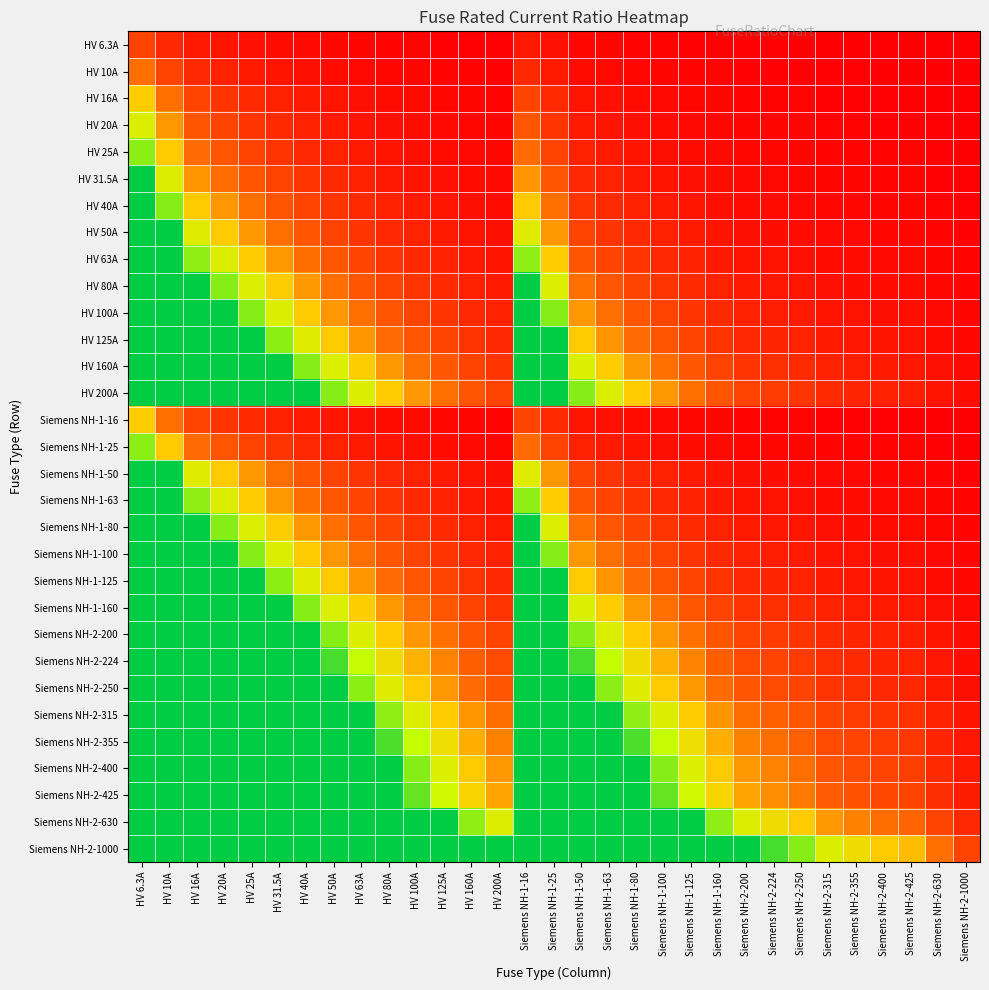

Reading left to right, what are all the values shown in this chart?

HV 6.3A: HV 6.3A=0.2	HV 10A=0.1	HV 16A=0.1	HV 20A=0.1	HV 25A=0.1	HV 31.5A=0.0	HV 40A=0.0	HV 50A=0.0	HV 63A=0.0	HV 80A=0.0	HV 100A=0.0	HV 125A=0.0	HV 160A=0.0	HV 200A=0.0	Siemens NH-1-16=0.1	Siemens NH-1-25=0.1	Siemens NH-1-50=0.0	Siemens NH-1-63=0.0	Siemens NH-1-80=0.0	Siemens NH-1-100=0.0	Siemens NH-1-125=0.0	Siemens NH-1-160=0.0	Siemens NH-2-200=0.0	Siemens NH-2-224=0.0	Siemens NH-2-250=0.0	Siemens NH-2-315=0.0	Siemens NH-2-355=0.0	Siemens NH-2-400=0.0	Siemens NH-2-425=0.0	Siemens NH-2-630=0.0	Siemens NH-2-1000=0.0
HV 10A: HV 6.3A=0.3	HV 10A=0.2	HV 16A=0.1	HV 20A=0.1	HV 25A=0.1	HV 31.5A=0.1	HV 40A=0.1	HV 50A=0.0	HV 63A=0.0	HV 80A=0.0	HV 100A=0.0	HV 125A=0.0	HV 160A=0.0	HV 200A=0.0	Siemens NH-1-16=0.1	Siemens NH-1-25=0.1	Siemens NH-1-50=0.0	Siemens NH-1-63=0.0	Siemens NH-1-80=0.0	Siemens NH-1-100=0.0	Siemens NH-1-125=0.0	Siemens NH-1-160=0.0	Siemens NH-2-200=0.0	Siemens NH-2-224=0.0	Siemens NH-2-250=0.0	Siemens NH-2-315=0.0	Siemens NH-2-355=0.0	Siemens NH-2-400=0.0	Siemens NH-2-425=0.0	Siemens NH-2-630=0.0	Siemens NH-2-1000=0.0
HV 16A: HV 6.3A=0.5	HV 10A=0.3	HV 16A=0.2	HV 20A=0.2	HV 25A=0.1	HV 31.5A=0.1	HV 40A=0.1	HV 50A=0.1	HV 63A=0.1	HV 80A=0.0	HV 100A=0.0	HV 125A=0.0	HV 160A=0.0	HV 200A=0.0	Siemens NH-1-16=0.2	Siemens NH-1-25=0.1	Siemens NH-1-50=0.1	Siemens NH-1-63=0.1	Siemens NH-1-80=0.0	Siemens NH-1-100=0.0	Siemens NH-1-125=0.0	Siemens NH-1-160=0.0	Siemens NH-2-200=0.0	Siemens NH-2-224=0.0	Siemens NH-2-250=0.0	Siemens NH-2-315=0.0	Siemens NH-2-355=0.0	Siemens NH-2-400=0.0	Siemens NH-2-425=0.0	Siemens NH-2-630=0.0	Siemens NH-2-1000=0.0
HV 20A: HV 6.3A=0.6	HV 10A=0.4	HV 16A=0.2	HV 20A=0.2	HV 25A=0.2	HV 31.5A=0.1	HV 40A=0.1	HV 50A=0.1	HV 63A=0.1	HV 80A=0.1	HV 100A=0.0	HV 125A=0.0	HV 160A=0.0	HV 200A=0.0	Siemens NH-1-16=0.2	Siemens NH-1-25=0.2	Siemens NH-1-50=0.1	Siemens NH-1-63=0.1	Siemens NH-1-80=0.1	Siemens NH-1-100=0.0	Siemens NH-1-125=0.0	Siemens NH-1-160=0.0	Siemens NH-2-200=0.0	Siemens NH-2-224=0.0	Siemens NH-2-250=0.0	Siemens NH-2-315=0.0	Siemens NH-2-355=0.0	Siemens NH-2-400=0.0	Siemens NH-2-425=0.0	Siemens NH-2-630=0.0	Siemens NH-2-1000=0.0
HV 25A: HV 6.3A=0.8	HV 10A=0.5	HV 16A=0.3	HV 20A=0.2	HV 25A=0.2	HV 31.5A=0.2	HV 40A=0.1	HV 50A=0.1	HV 63A=0.1	HV 80A=0.1	HV 100A=0.1	HV 125A=0.0	HV 160A=0.0	HV 200A=0.0	Siemens NH-1-16=0.3	Siemens NH-1-25=0.2	Siemens NH-1-50=0.1	Siemens NH-1-63=0.1	Siemens NH-1-80=0.1	Siemens NH-1-100=0.1	Siemens NH-1-125=0.0	Siemens NH-1-160=0.0	Siemens NH-2-200=0.0	Siemens NH-2-224=0.0	Siemens NH-2-250=0.0	Siemens NH-2-315=0.0	Siemens NH-2-355=0.0	Siemens NH-2-400=0.0	Siemens NH-2-425=0.0	Siemens NH-2-630=0.0	Siemens NH-2-1000=0.0
HV 31.5A: HV 6.3A=1.0	HV 10A=0.6	HV 16A=0.4	HV 20A=0.3	HV 25A=0.3	HV 31.5A=0.2	HV 40A=0.2	HV 50A=0.1	HV 63A=0.1	HV 80A=0.1	HV 100A=0.1	HV 125A=0.1	HV 160A=0.0	HV 200A=0.0	Siemens NH-1-16=0.4	Siemens NH-1-25=0.3	Siemens NH-1-50=0.1	Siemens NH-1-63=0.1	Siemens NH-1-80=0.1	Siemens NH-1-100=0.1	Siemens NH-1-125=0.1	Siemens NH-1-160=0.0	Siemens NH-2-200=0.0	Siemens NH-2-224=0.0	Siemens NH-2-250=0.0	Siemens NH-2-315=0.0	Siemens NH-2-355=0.0	Siemens NH-2-400=0.0	Siemens NH-2-425=0.0	Siemens NH-2-630=0.0	Siemens NH-2-1000=0.0
HV 40A: HV 6.3A=1.0	HV 10A=0.8	HV 16A=0.5	HV 20A=0.4	HV 25A=0.3	HV 31.5A=0.3	HV 40A=0.2	HV 50A=0.2	HV 63A=0.1	HV 80A=0.1	HV 100A=0.1	HV 125A=0.1	HV 160A=0.1	HV 200A=0.0	Siemens NH-1-16=0.5	Siemens NH-1-25=0.3	Siemens NH-1-50=0.2	Siemens NH-1-63=0.1	Siemens NH-1-80=0.1	Siemens NH-1-100=0.1	Siemens NH-1-125=0.1	Siemens NH-1-160=0.1	Siemens NH-2-200=0.0	Siemens NH-2-224=0.0	Siemens NH-2-250=0.0	Siemens NH-2-315=0.0	Siemens NH-2-355=0.0	Siemens NH-2-400=0.0	Siemens NH-2-425=0.0	Siemens NH-2-630=0.0	Siemens NH-2-1000=0.0
HV 50A: HV 6.3A=1.0	HV 10A=1.0	HV 16A=0.6	HV 20A=0.5	HV 25A=0.4	HV 31.5A=0.3	HV 40A=0.2	HV 50A=0.2	HV 63A=0.2	HV 80A=0.1	HV 100A=0.1	HV 125A=0.1	HV 160A=0.1	HV 200A=0.1	Siemens NH-1-16=0.6	Siemens NH-1-25=0.4	Siemens NH-1-50=0.2	Siemens NH-1-63=0.2	Siemens NH-1-80=0.1	Siemens NH-1-100=0.1	Siemens NH-1-125=0.1	Siemens NH-1-160=0.1	Siemens NH-2-200=0.1	Siemens NH-2-224=0.0	Siemens NH-2-250=0.0	Siemens NH-2-315=0.0	Siemens NH-2-355=0.0	Siemens NH-2-400=0.0	Siemens NH-2-425=0.0	Siemens NH-2-630=0.0	Siemens NH-2-1000=0.0
HV 63A: HV 6.3A=1.0	HV 10A=1.0	HV 16A=0.8	HV 20A=0.6	HV 25A=0.5	HV 31.5A=0.4	HV 40A=0.3	HV 50A=0.3	HV 63A=0.2	HV 80A=0.2	HV 100A=0.1	HV 125A=0.1	HV 160A=0.1	HV 200A=0.1	Siemens NH-1-16=0.8	Siemens NH-1-25=0.5	Siemens NH-1-50=0.3	Siemens NH-1-63=0.2	Siemens NH-1-80=0.2	Siemens NH-1-100=0.1	Siemens NH-1-125=0.1	Siemens NH-1-160=0.1	Siemens NH-2-200=0.1	Siemens NH-2-224=0.1	Siemens NH-2-250=0.1	Siemens NH-2-315=0.0	Siemens NH-2-355=0.0	Siemens NH-2-400=0.0	Siemens NH-2-425=0.0	Siemens NH-2-630=0.0	Siemens NH-2-1000=0.0
HV 80A: HV 6.3A=1.0	HV 10A=1.0	HV 16A=1.0	HV 20A=0.8	HV 25A=0.6	HV 31.5A=0.5	HV 40A=0.4	HV 50A=0.3	HV 63A=0.3	HV 80A=0.2	HV 100A=0.2	HV 125A=0.1	HV 160A=0.1	HV 200A=0.1	Siemens NH-1-16=1.0	Siemens NH-1-25=0.6	Siemens NH-1-50=0.3	Siemens NH-1-63=0.3	Siemens NH-1-80=0.2	Siemens NH-1-100=0.2	Siemens NH-1-125=0.1	Siemens NH-1-160=0.1	Siemens NH-2-200=0.1	Siemens NH-2-224=0.1	Siemens NH-2-250=0.1	Siemens NH-2-315=0.1	Siemens NH-2-355=0.0	Siemens NH-2-400=0.0	Siemens NH-2-425=0.0	Siemens NH-2-630=0.0	Siemens NH-2-1000=0.0
HV 100A: HV 6.3A=1.0	HV 10A=1.0	HV 16A=1.0	HV 20A=1.0	HV 25A=0.8	HV 31.5A=0.6	HV 40A=0.5	HV 50A=0.4	HV 63A=0.3	HV 80A=0.2	HV 100A=0.2	HV 125A=0.2	HV 160A=0.1	HV 200A=0.1	Siemens NH-1-16=1.0	Siemens NH-1-25=0.8	Siemens NH-1-50=0.4	Siemens NH-1-63=0.3	Siemens NH-1-80=0.2	Siemens NH-1-100=0.2	Siemens NH-1-125=0.2	Siemens NH-1-160=0.1	Siemens NH-2-200=0.1	Siemens NH-2-224=0.1	Siemens NH-2-250=0.1	Siemens NH-2-315=0.1	Siemens NH-2-355=0.1	Siemens NH-2-400=0.1	Siemens NH-2-425=0.0	Siemens NH-2-630=0.0	Siemens NH-2-1000=0.0
HV 125A: HV 6.3A=1.0	HV 10A=1.0	HV 16A=1.0	HV 20A=1.0	HV 25A=1.0	HV 31.5A=0.8	HV 40A=0.6	HV 50A=0.5	HV 63A=0.4	HV 80A=0.3	HV 100A=0.2	HV 125A=0.2	HV 160A=0.2	HV 200A=0.1	Siemens NH-1-16=1.0	Siemens NH-1-25=1.0	Siemens NH-1-50=0.5	Siemens NH-1-63=0.4	Siemens NH-1-80=0.3	Siemens NH-1-100=0.2	Siemens NH-1-125=0.2	Siemens NH-1-160=0.2	Siemens NH-2-200=0.1	Siemens NH-2-224=0.1	Siemens NH-2-250=0.1	Siemens NH-2-315=0.1	Siemens NH-2-355=0.1	Siemens NH-2-400=0.1	Siemens NH-2-425=0.1	Siemens NH-2-630=0.0	Siemens NH-2-1000=0.0
HV 160A: HV 6.3A=1.0	HV 10A=1.0	HV 16A=1.0	HV 20A=1.0	HV 25A=1.0	HV 31.5A=1.0	HV 40A=0.8	HV 50A=0.6	HV 63A=0.5	HV 80A=0.4	HV 100A=0.3	HV 125A=0.3	HV 160A=0.2	HV 200A=0.2	Siemens NH-1-16=1.0	Siemens NH-1-25=1.0	Siemens NH-1-50=0.6	Siemens NH-1-63=0.5	Siemens NH-1-80=0.4	Siemens NH-1-100=0.3	Siemens NH-1-125=0.3	Siemens NH-1-160=0.2	Siemens NH-2-200=0.2	Siemens NH-2-224=0.1	Siemens NH-2-250=0.1	Siemens NH-2-315=0.1	Siemens NH-2-355=0.1	Siemens NH-2-400=0.1	Siemens NH-2-425=0.1	Siemens NH-2-630=0.1	Siemens NH-2-1000=0.0
HV 200A: HV 6.3A=1.0	HV 10A=1.0	HV 16A=1.0	HV 20A=1.0	HV 25A=1.0	HV 31.5A=1.0	HV 40A=1.0	HV 50A=0.8	HV 63A=0.6	HV 80A=0.5	HV 100A=0.4	HV 125A=0.3	HV 160A=0.2	HV 200A=0.2	Siemens NH-1-16=1.0	Siemens NH-1-25=1.0	Siemens NH-1-50=0.8	Siemens NH-1-63=0.6	Siemens NH-1-80=0.5	Siemens NH-1-100=0.4	Siemens NH-1-125=0.3	Siemens NH-1-160=0.2	Siemens NH-2-200=0.2	Siemens NH-2-224=0.2	Siemens NH-2-250=0.2	Siemens NH-2-315=0.1	Siemens NH-2-355=0.1	Siemens NH-2-400=0.1	Siemens NH-2-425=0.1	Siemens NH-2-630=0.1	Siemens NH-2-1000=0.0
Siemens NH-1-16: HV 6.3A=0.5	HV 10A=0.3	HV 16A=0.2	HV 20A=0.2	HV 25A=0.1	HV 31.5A=0.1	HV 40A=0.1	HV 50A=0.1	HV 63A=0.1	HV 80A=0.0	HV 100A=0.0	HV 125A=0.0	HV 160A=0.0	HV 200A=0.0	Siemens NH-1-16=0.2	Siemens NH-1-25=0.1	Siemens NH-1-50=0.1	Siemens NH-1-63=0.1	Siemens NH-1-80=0.0	Siemens NH-1-100=0.0	Siemens NH-1-125=0.0	Siemens NH-1-160=0.0	Siemens NH-2-200=0.0	Siemens NH-2-224=0.0	Siemens NH-2-250=0.0	Siemens NH-2-315=0.0	Siemens NH-2-355=0.0	Siemens NH-2-400=0.0	Siemens NH-2-425=0.0	Siemens NH-2-630=0.0	Siemens NH-2-1000=0.0
Siemens NH-1-25: HV 6.3A=0.8	HV 10A=0.5	HV 16A=0.3	HV 20A=0.2	HV 25A=0.2	HV 31.5A=0.2	HV 40A=0.1	HV 50A=0.1	HV 63A=0.1	HV 80A=0.1	HV 100A=0.1	HV 125A=0.0	HV 160A=0.0	HV 200A=0.0	Siemens NH-1-16=0.3	Siemens NH-1-25=0.2	Siemens NH-1-50=0.1	Siemens NH-1-63=0.1	Siemens NH-1-80=0.1	Siemens NH-1-100=0.1	Siemens NH-1-125=0.0	Siemens NH-1-160=0.0	Siemens NH-2-200=0.0	Siemens NH-2-224=0.0	Siemens NH-2-250=0.0	Siemens NH-2-315=0.0	Siemens NH-2-355=0.0	Siemens NH-2-400=0.0	Siemens NH-2-425=0.0	Siemens NH-2-630=0.0	Siemens NH-2-1000=0.0
Siemens NH-1-50: HV 6.3A=1.0	HV 10A=1.0	HV 16A=0.6	HV 20A=0.5	HV 25A=0.4	HV 31.5A=0.3	HV 40A=0.2	HV 50A=0.2	HV 63A=0.2	HV 80A=0.1	HV 100A=0.1	HV 125A=0.1	HV 160A=0.1	HV 200A=0.1	Siemens NH-1-16=0.6	Siemens NH-1-25=0.4	Siemens NH-1-50=0.2	Siemens NH-1-63=0.2	Siemens NH-1-80=0.1	Siemens NH-1-100=0.1	Siemens NH-1-125=0.1	Siemens NH-1-160=0.1	Siemens NH-2-200=0.1	Siemens NH-2-224=0.0	Siemens NH-2-250=0.0	Siemens NH-2-315=0.0	Siemens NH-2-355=0.0	Siemens NH-2-400=0.0	Siemens NH-2-425=0.0	Siemens NH-2-630=0.0	Siemens NH-2-1000=0.0
Siemens NH-1-63: HV 6.3A=1.0	HV 10A=1.0	HV 16A=0.8	HV 20A=0.6	HV 25A=0.5	HV 31.5A=0.4	HV 40A=0.3	HV 50A=0.3	HV 63A=0.2	HV 80A=0.2	HV 100A=0.1	HV 125A=0.1	HV 160A=0.1	HV 200A=0.1	Siemens NH-1-16=0.8	Siemens NH-1-25=0.5	Siemens NH-1-50=0.3	Siemens NH-1-63=0.2	Siemens NH-1-80=0.2	Siemens NH-1-100=0.1	Siemens NH-1-125=0.1	Siemens NH-1-160=0.1	Siemens NH-2-200=0.1	Siemens NH-2-224=0.1	Siemens NH-2-250=0.1	Siemens NH-2-315=0.0	Siemens NH-2-355=0.0	Siemens NH-2-400=0.0	Siemens NH-2-425=0.0	Siemens NH-2-630=0.0	Siemens NH-2-1000=0.0
Siemens NH-1-80: HV 6.3A=1.0	HV 10A=1.0	HV 16A=1.0	HV 20A=0.8	HV 25A=0.6	HV 31.5A=0.5	HV 40A=0.4	HV 50A=0.3	HV 63A=0.3	HV 80A=0.2	HV 100A=0.2	HV 125A=0.1	HV 160A=0.1	HV 200A=0.1	Siemens NH-1-16=1.0	Siemens NH-1-25=0.6	Siemens NH-1-50=0.3	Siemens NH-1-63=0.3	Siemens NH-1-80=0.2	Siemens NH-1-100=0.2	Siemens NH-1-125=0.1	Siemens NH-1-160=0.1	Siemens NH-2-200=0.1	Siemens NH-2-224=0.1	Siemens NH-2-250=0.1	Siemens NH-2-315=0.1	Siemens NH-2-355=0.0	Siemens NH-2-400=0.0	Siemens NH-2-425=0.0	Siemens NH-2-630=0.0	Siemens NH-2-1000=0.0
Siemens NH-1-100: HV 6.3A=1.0	HV 10A=1.0	HV 16A=1.0	HV 20A=1.0	HV 25A=0.8	HV 31.5A=0.6	HV 40A=0.5	HV 50A=0.4	HV 63A=0.3	HV 80A=0.2	HV 100A=0.2	HV 125A=0.2	HV 160A=0.1	HV 200A=0.1	Siemens NH-1-16=1.0	Siemens NH-1-25=0.8	Siemens NH-1-50=0.4	Siemens NH-1-63=0.3	Siemens NH-1-80=0.2	Siemens NH-1-100=0.2	Siemens NH-1-125=0.2	Siemens NH-1-160=0.1	Siemens NH-2-200=0.1	Siemens NH-2-224=0.1	Siemens NH-2-250=0.1	Siemens NH-2-315=0.1	Siemens NH-2-355=0.1	Siemens NH-2-400=0.1	Siemens NH-2-425=0.0	Siemens NH-2-630=0.0	Siemens NH-2-1000=0.0
Siemens NH-1-125: HV 6.3A=1.0	HV 10A=1.0	HV 16A=1.0	HV 20A=1.0	HV 25A=1.0	HV 31.5A=0.8	HV 40A=0.6	HV 50A=0.5	HV 63A=0.4	HV 80A=0.3	HV 100A=0.2	HV 125A=0.2	HV 160A=0.2	HV 200A=0.1	Siemens NH-1-16=1.0	Siemens NH-1-25=1.0	Siemens NH-1-50=0.5	Siemens NH-1-63=0.4	Siemens NH-1-80=0.3	Siemens NH-1-100=0.2	Siemens NH-1-125=0.2	Siemens NH-1-160=0.2	Siemens NH-2-200=0.1	Siemens NH-2-224=0.1	Siemens NH-2-250=0.1	Siemens NH-2-315=0.1	Siemens NH-2-355=0.1	Siemens NH-2-400=0.1	Siemens NH-2-425=0.1	Siemens NH-2-630=0.0	Siemens NH-2-1000=0.0
Siemens NH-1-160: HV 6.3A=1.0	HV 10A=1.0	HV 16A=1.0	HV 20A=1.0	HV 25A=1.0	HV 31.5A=1.0	HV 40A=0.8	HV 50A=0.6	HV 63A=0.5	HV 80A=0.4	HV 100A=0.3	HV 125A=0.3	HV 160A=0.2	HV 200A=0.2	Siemens NH-1-16=1.0	Siemens NH-1-25=1.0	Siemens NH-1-50=0.6	Siemens NH-1-63=0.5	Siemens NH-1-80=0.4	Siemens NH-1-100=0.3	Siemens NH-1-125=0.3	Siemens NH-1-160=0.2	Siemens NH-2-200=0.2	Siemens NH-2-224=0.1	Siemens NH-2-250=0.1	Siemens NH-2-315=0.1	Siemens NH-2-355=0.1	Siemens NH-2-400=0.1	Siemens NH-2-425=0.1	Siemens NH-2-630=0.1	Siemens NH-2-1000=0.0
Siemens NH-2-200: HV 6.3A=1.0	HV 10A=1.0	HV 16A=1.0	HV 20A=1.0	HV 25A=1.0	HV 31.5A=1.0	HV 40A=1.0	HV 50A=0.8	HV 63A=0.6	HV 80A=0.5	HV 100A=0.4	HV 125A=0.3	HV 160A=0.2	HV 200A=0.2	Siemens NH-1-16=1.0	Siemens NH-1-25=1.0	Siemens NH-1-50=0.8	Siemens NH-1-63=0.6	Siemens NH-1-80=0.5	Siemens NH-1-100=0.4	Siemens NH-1-125=0.3	Siemens NH-1-160=0.2	Siemens NH-2-200=0.2	Siemens NH-2-224=0.2	Siemens NH-2-250=0.2	Siemens NH-2-315=0.1	Siemens NH-2-355=0.1	Siemens NH-2-400=0.1	Siemens NH-2-425=0.1	Siemens NH-2-630=0.1	Siemens NH-2-1000=0.0
Siemens NH-2-224: HV 6.3A=1.0	HV 10A=1.0	HV 16A=1.0	HV 20A=1.0	HV 25A=1.0	HV 31.5A=1.0	HV 40A=1.0	HV 50A=0.9	HV 63A=0.7	HV 80A=0.6	HV 100A=0.4	HV 125A=0.4	HV 160A=0.3	HV 200A=0.2	Siemens NH-1-16=1.0	Siemens NH-1-25=1.0	Siemens NH-1-50=0.9	Siemens NH-1-63=0.7	Siemens NH-1-80=0.6	Siemens NH-1-100=0.4	Siemens NH-1-125=0.4	Siemens NH-1-160=0.3	Siemens NH-2-200=0.2	Siemens NH-2-224=0.2	Siemens NH-2-250=0.2	Siemens NH-2-315=0.1	Siemens NH-2-355=0.1	Siemens NH-2-400=0.1	Siemens NH-2-425=0.1	Siemens NH-2-630=0.1	Siemens NH-2-1000=0.0
Siemens NH-2-250: HV 6.3A=1.0	HV 10A=1.0	HV 16A=1.0	HV 20A=1.0	HV 25A=1.0	HV 31.5A=1.0	HV 40A=1.0	HV 50A=1.0	HV 63A=0.8	HV 80A=0.6	HV 100A=0.5	HV 125A=0.4	HV 160A=0.3	HV 200A=0.2	Siemens NH-1-16=1.0	Siemens NH-1-25=1.0	Siemens NH-1-50=1.0	Siemens NH-1-63=0.8	Siemens NH-1-80=0.6	Siemens NH-1-100=0.5	Siemens NH-1-125=0.4	Siemens NH-1-160=0.3	Siemens NH-2-200=0.2	Siemens NH-2-224=0.2	Siemens NH-2-250=0.2	Siemens NH-2-315=0.2	Siemens NH-2-355=0.1	Siemens NH-2-400=0.1	Siemens NH-2-425=0.1	Siemens NH-2-630=0.1	Siemens NH-2-1000=0.1
Siemens NH-2-315: HV 6.3A=1.0	HV 10A=1.0	HV 16A=1.0	HV 20A=1.0	HV 25A=1.0	HV 31.5A=1.0	HV 40A=1.0	HV 50A=1.0	HV 63A=1.0	HV 80A=0.8	HV 100A=0.6	HV 125A=0.5	HV 160A=0.4	HV 200A=0.3	Siemens NH-1-16=1.0	Siemens NH-1-25=1.0	Siemens NH-1-50=1.0	Siemens NH-1-63=1.0	Siemens NH-1-80=0.8	Siemens NH-1-100=0.6	Siemens NH-1-125=0.5	Siemens NH-1-160=0.4	Siemens NH-2-200=0.3	Siemens NH-2-224=0.3	Siemens NH-2-250=0.3	Siemens NH-2-315=0.2	Siemens NH-2-355=0.2	Siemens NH-2-400=0.2	Siemens NH-2-425=0.1	Siemens NH-2-630=0.1	Siemens NH-2-1000=0.1
Siemens NH-2-355: HV 6.3A=1.0	HV 10A=1.0	HV 16A=1.0	HV 20A=1.0	HV 25A=1.0	HV 31.5A=1.0	HV 40A=1.0	HV 50A=1.0	HV 63A=1.0	HV 80A=0.9	HV 100A=0.7	HV 125A=0.6	HV 160A=0.4	HV 200A=0.4	Siemens NH-1-16=1.0	Siemens NH-1-25=1.0	Siemens NH-1-50=1.0	Siemens NH-1-63=1.0	Siemens NH-1-80=0.9	Siemens NH-1-100=0.7	Siemens NH-1-125=0.6	Siemens NH-1-160=0.4	Siemens NH-2-200=0.4	Siemens NH-2-224=0.3	Siemens NH-2-250=0.3	Siemens NH-2-315=0.2	Siemens NH-2-355=0.2	Siemens NH-2-400=0.2	Siemens NH-2-425=0.2	Siemens NH-2-630=0.1	Siemens NH-2-1000=0.1
Siemens NH-2-400: HV 6.3A=1.0	HV 10A=1.0	HV 16A=1.0	HV 20A=1.0	HV 25A=1.0	HV 31.5A=1.0	HV 40A=1.0	HV 50A=1.0	HV 63A=1.0	HV 80A=1.0	HV 100A=0.8	HV 125A=0.6	HV 160A=0.5	HV 200A=0.4	Siemens NH-1-16=1.0	Siemens NH-1-25=1.0	Siemens NH-1-50=1.0	Siemens NH-1-63=1.0	Siemens NH-1-80=1.0	Siemens NH-1-100=0.8	Siemens NH-1-125=0.6	Siemens NH-1-160=0.5	Siemens NH-2-200=0.4	Siemens NH-2-224=0.4	Siemens NH-2-250=0.3	Siemens NH-2-315=0.3	Siemens NH-2-355=0.2	Siemens NH-2-400=0.2	Siemens NH-2-425=0.2	Siemens NH-2-630=0.1	Siemens NH-2-1000=0.1
Siemens NH-2-425: HV 6.3A=1.0	HV 10A=1.0	HV 16A=1.0	HV 20A=1.0	HV 25A=1.0	HV 31.5A=1.0	HV 40A=1.0	HV 50A=1.0	HV 63A=1.0	HV 80A=1.0	HV 100A=0.8	HV 125A=0.7	HV 160A=0.5	HV 200A=0.4	Siemens NH-1-16=1.0	Siemens NH-1-25=1.0	Siemens NH-1-50=1.0	Siemens NH-1-63=1.0	Siemens NH-1-80=1.0	Siemens NH-1-100=0.8	Siemens NH-1-125=0.7	Siemens NH-1-160=0.5	Siemens NH-2-200=0.4	Siemens NH-2-224=0.4	Siemens NH-2-250=0.3	Siemens NH-2-315=0.3	Siemens NH-2-355=0.2	Siemens NH-2-400=0.2	Siemens NH-2-425=0.2	Siemens NH-2-630=0.1	Siemens NH-2-1000=0.1
Siemens NH-2-630: HV 6.3A=1.0	HV 10A=1.0	HV 16A=1.0	HV 20A=1.0	HV 25A=1.0	HV 31.5A=1.0	HV 40A=1.0	HV 50A=1.0	HV 63A=1.0	HV 80A=1.0	HV 100A=1.0	HV 125A=1.0	HV 160A=0.8	HV 200A=0.6	Siemens NH-1-16=1.0	Siemens NH-1-25=1.0	Siemens NH-1-50=1.0	Siemens NH-1-63=1.0	Siemens NH-1-80=1.0	Siemens NH-1-100=1.0	Siemens NH-1-125=1.0	Siemens NH-1-160=0.8	Siemens NH-2-200=0.6	Siemens NH-2-224=0.6	Siemens NH-2-250=0.5	Siemens NH-2-315=0.4	Siemens NH-2-355=0.4	Siemens NH-2-400=0.3	Siemens NH-2-425=0.3	Siemens NH-2-630=0.2	Siemens NH-2-1000=0.1
Siemens NH-2-1000: HV 6.3A=1.0	HV 10A=1.0	HV 16A=1.0	HV 20A=1.0	HV 25A=1.0	HV 31.5A=1.0	HV 40A=1.0	HV 50A=1.0	HV 63A=1.0	HV 80A=1.0	HV 100A=1.0	HV 125A=1.0	HV 160A=1.0	HV 200A=1.0	Siemens NH-1-16=1.0	Siemens NH-1-25=1.0	Siemens NH-1-50=1.0	Siemens NH-1-63=1.0	Siemens NH-1-80=1.0	Siemens NH-1-100=1.0	Siemens NH-1-125=1.0	Siemens NH-1-160=1.0	Siemens NH-2-200=1.0	Siemens NH-2-224=0.9	Siemens NH-2-250=0.8	Siemens NH-2-315=0.6	Siemens NH-2-355=0.6	Siemens NH-2-400=0.5	Siemens NH-2-425=0.5	Siemens NH-2-630=0.3	Siemens NH-2-1000=0.2